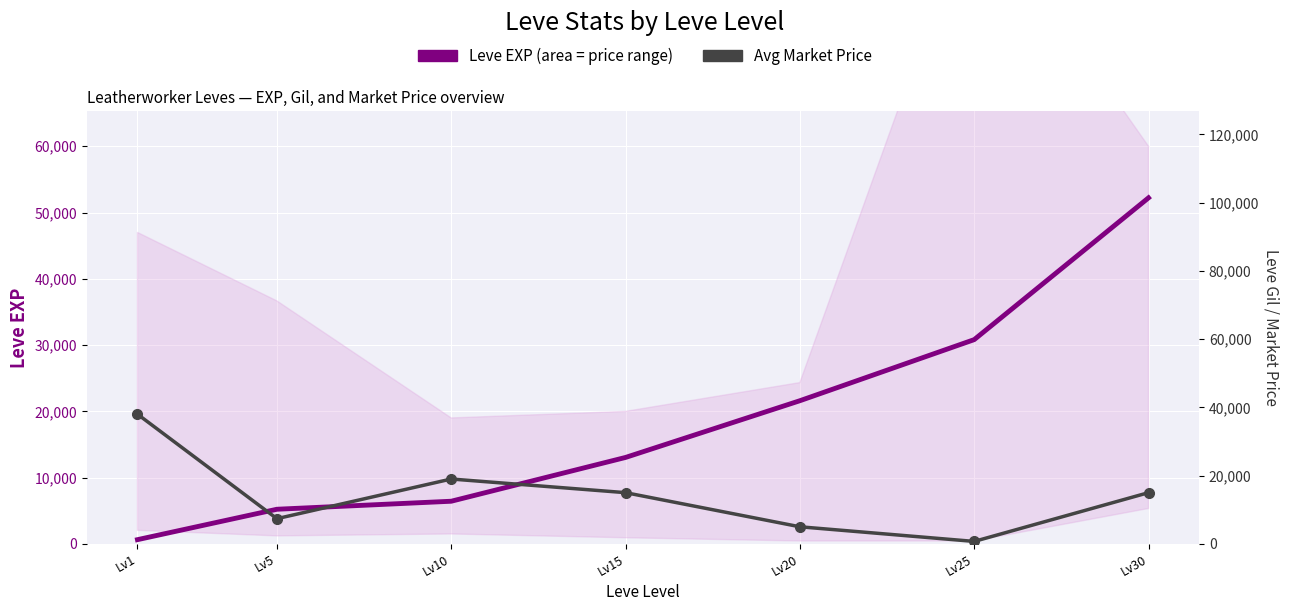

Read the Avg Market Price value at Lv20.

4999